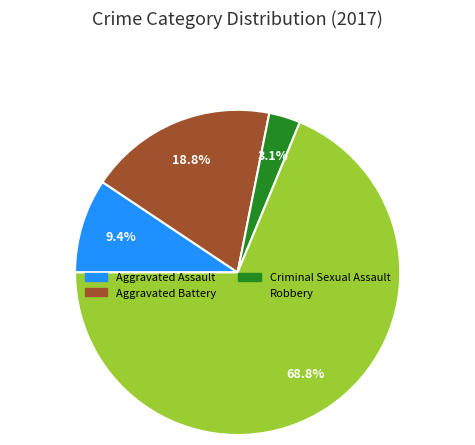

What percentage do Aggravated Battery and Criminal Sexual Assault together represent?

21.9%